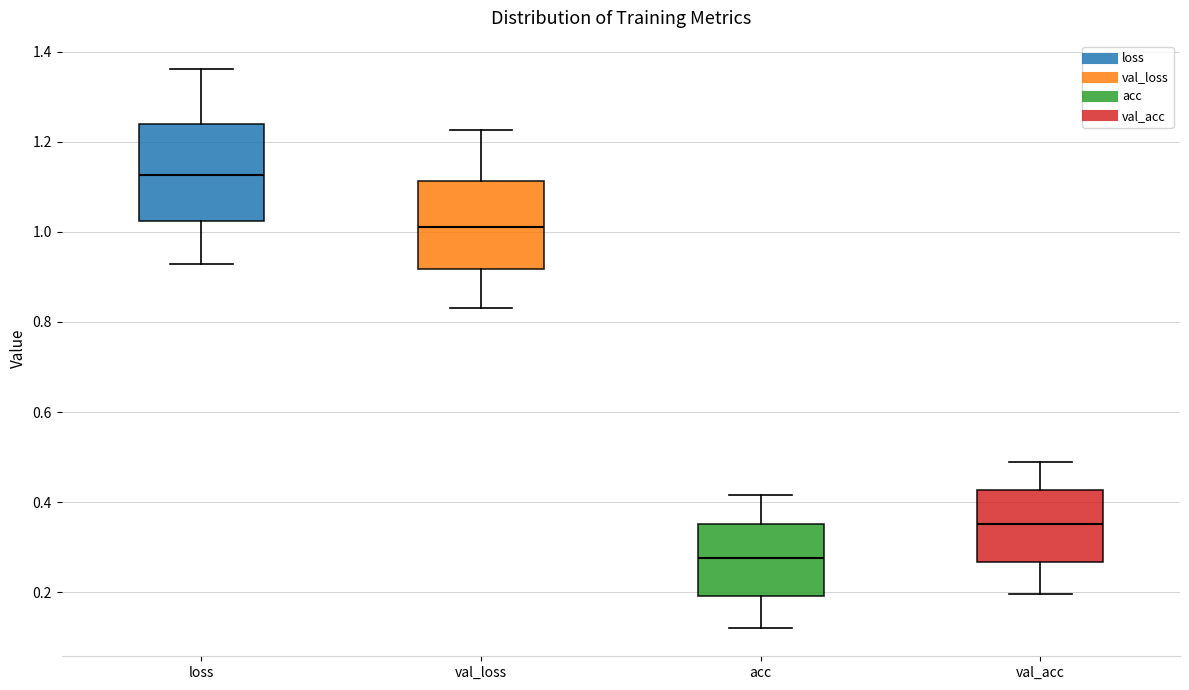

Reading left to right, transcribe this box plot: for each box, give where its median line is, the range the box spans, and where its two whiskers end, as read against the y-axis. The values are not printed on the chart, so give them approximately, as read against the axis.

loss: median 1.12, box 1.02 to 1.24, whiskers 0.92 to 1.36
val_loss: median 1.00, box 0.92 to 1.12, whiskers 0.84 to 1.22
acc: median 0.28, box 0.20 to 0.36, whiskers 0.12 to 0.42
val_acc: median 0.36, box 0.26 to 0.42, whiskers 0.20 to 0.50